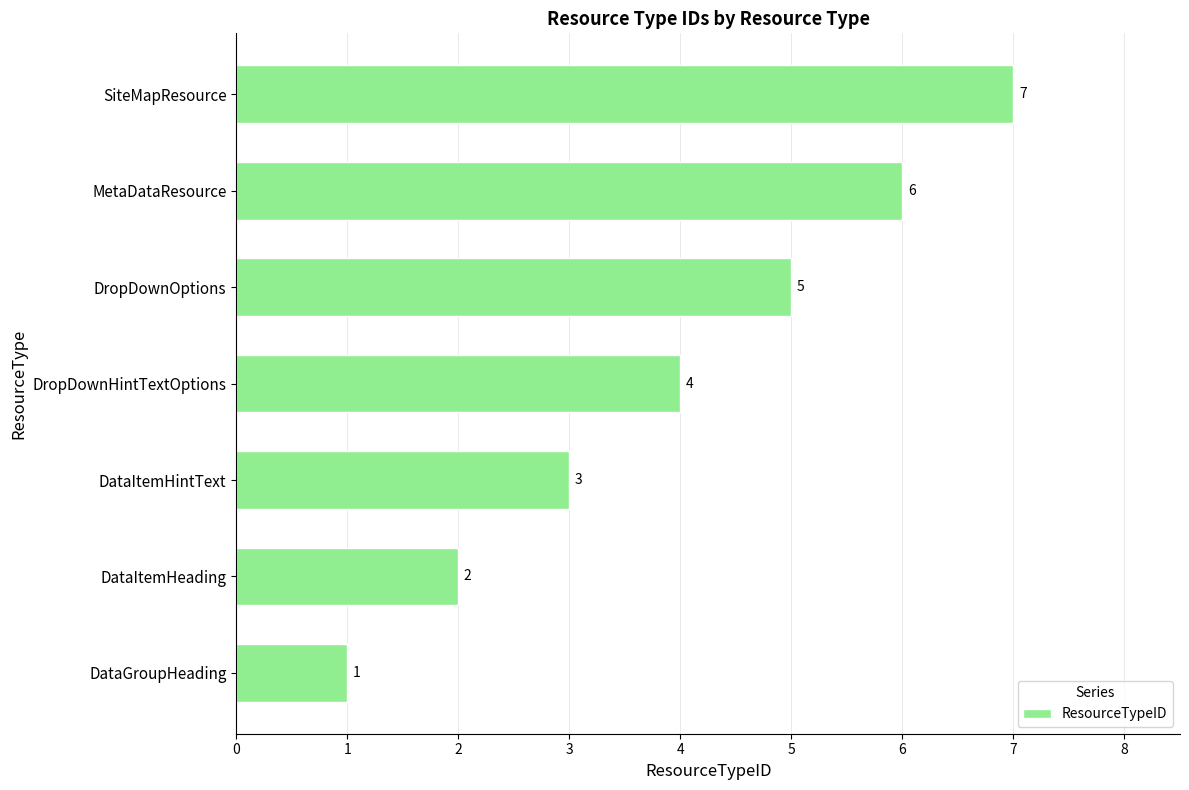

The value at DropDownHintTextOptions is 7. True or false?

False